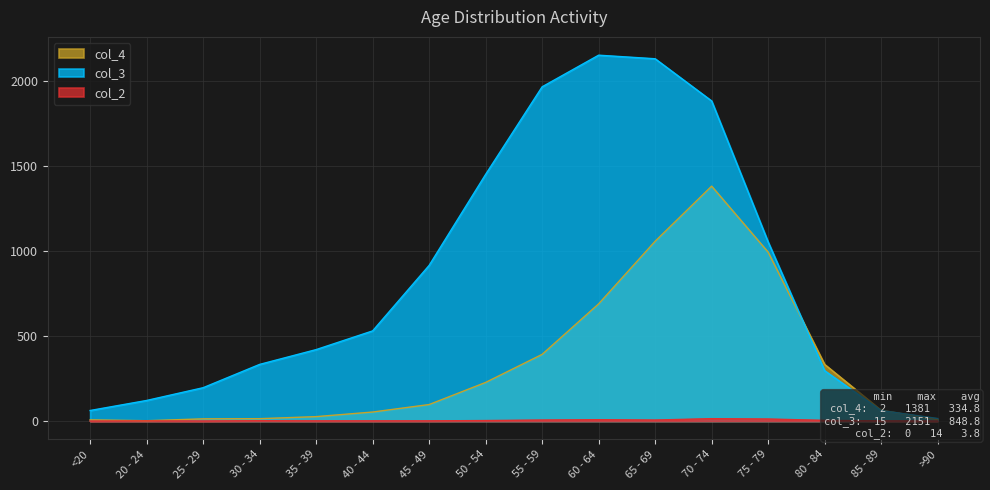

Reading left to right, list all the values displayed in this chart.

col_4: <20=7	20 - 24=2	25 - 29=13	30 - 34=14	35 - 39=26	40 - 44=53	45 - 49=97	50 - 54=227	55 - 59=392	60 - 64=689	65 - 69=1057	70 - 74=1381	75 - 79=993	80 - 84=333	85 - 89=64	>90=9
col_3: <20=62	20 - 24=121	25 - 29=196	30 - 34=333	35 - 39=420	40 - 44=530	45 - 49=915	50 - 54=1450	55 - 59=1965	60 - 64=2151	65 - 69=2130	70 - 74=1882	75 - 79=1053	80 - 84=296	85 - 89=62	>90=15
col_2: <20=0	20 - 24=1	25 - 29=0	30 - 34=2	35 - 39=1	40 - 44=1	45 - 49=1	50 - 54=3	55 - 59=6	60 - 64=8	65 - 69=6	70 - 74=14	75 - 79=12	80 - 84=4	85 - 89=1	>90=0